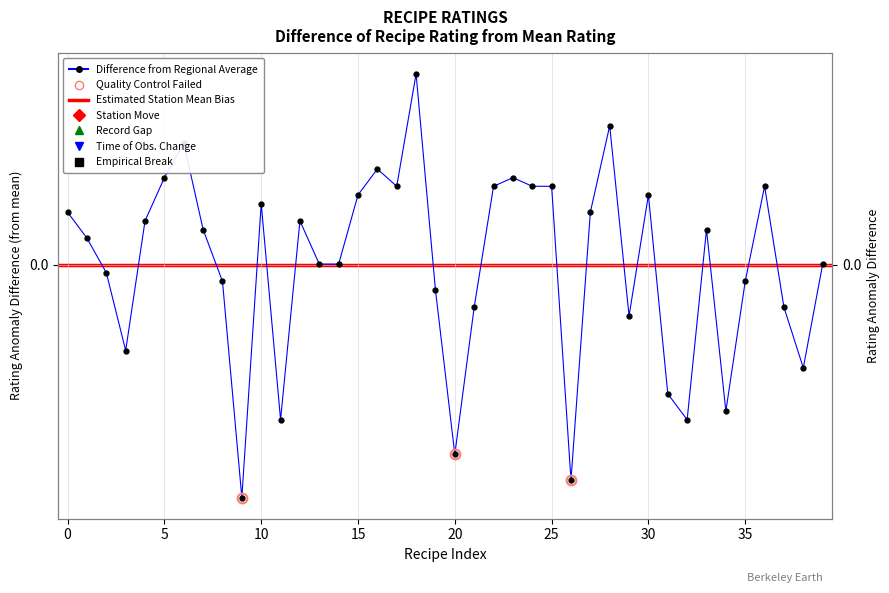

Which has a higher value, 27 or 39?

27